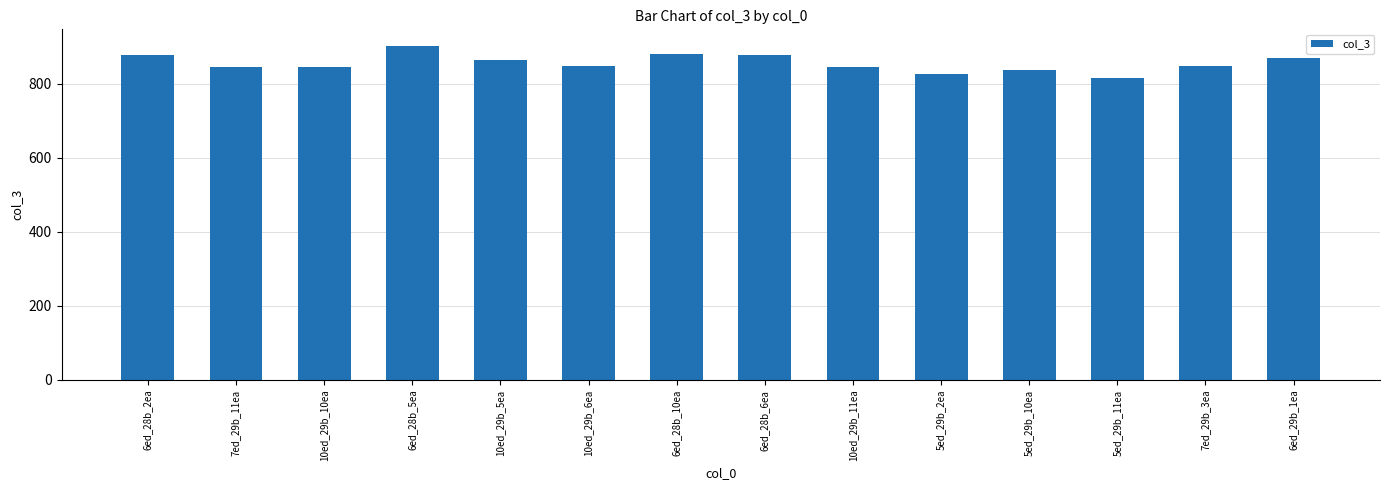

What is the difference between the values at 6ed_28b_2ea and 7ed_29b_3ea?

30.4